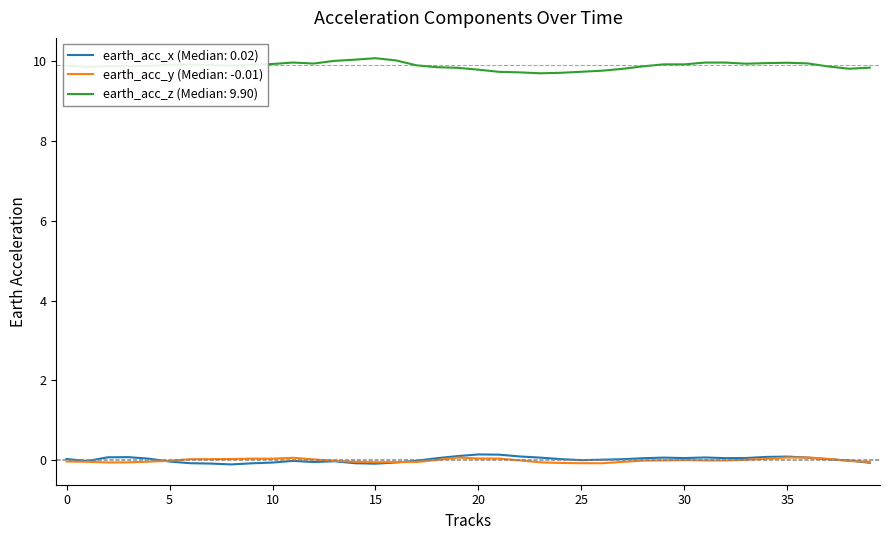

Which series has the largest total across all categories?

earth_acc_z (Median: 9.90)